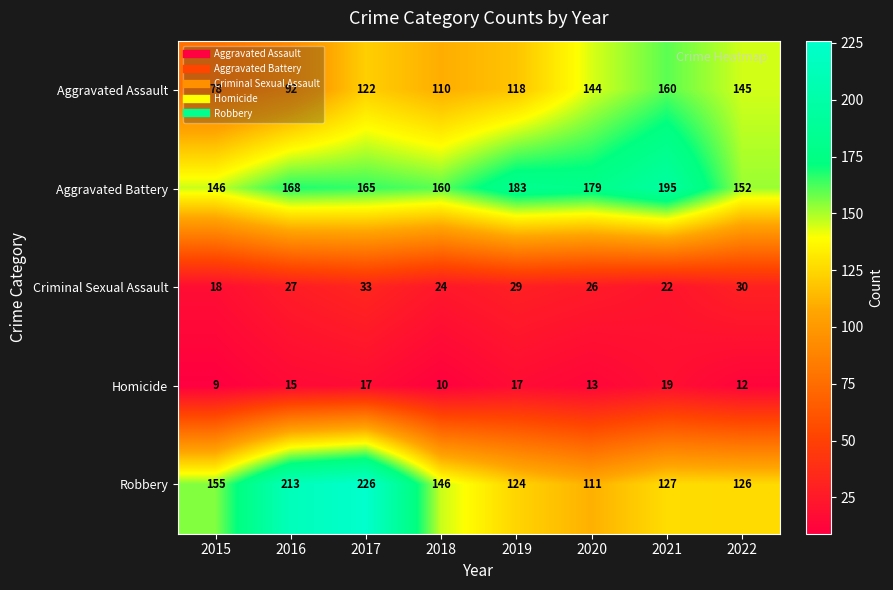

At which category is the sum across all series the highest?

2017